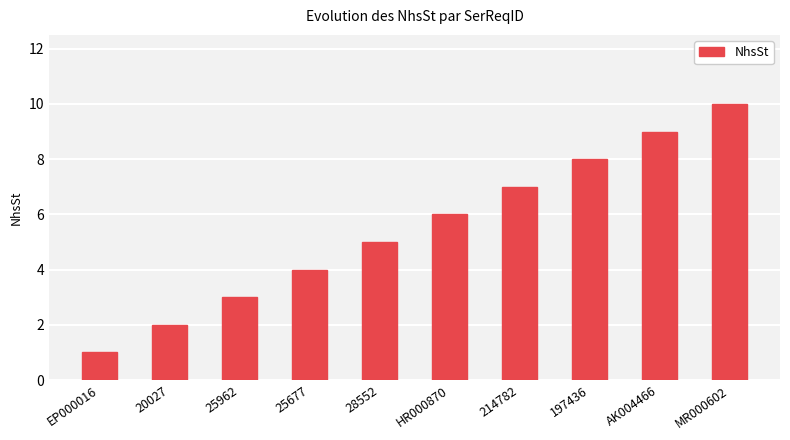

What is the change in value from 28552 to MR000602?

+5